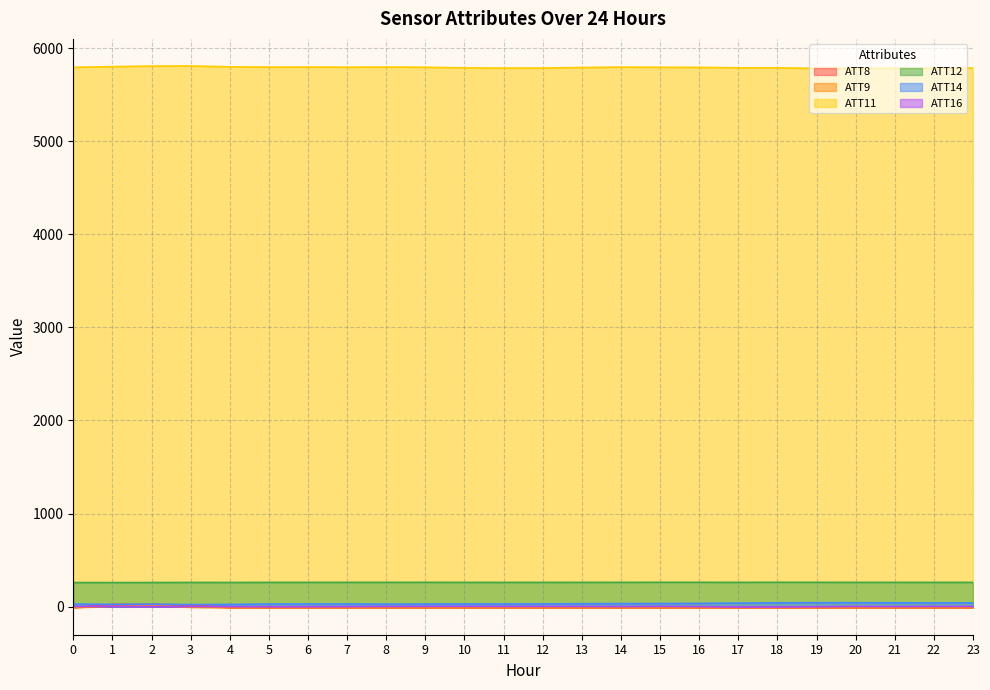

In ATT12, how many points are lower than both neighbors (excluding endpoints)?

5